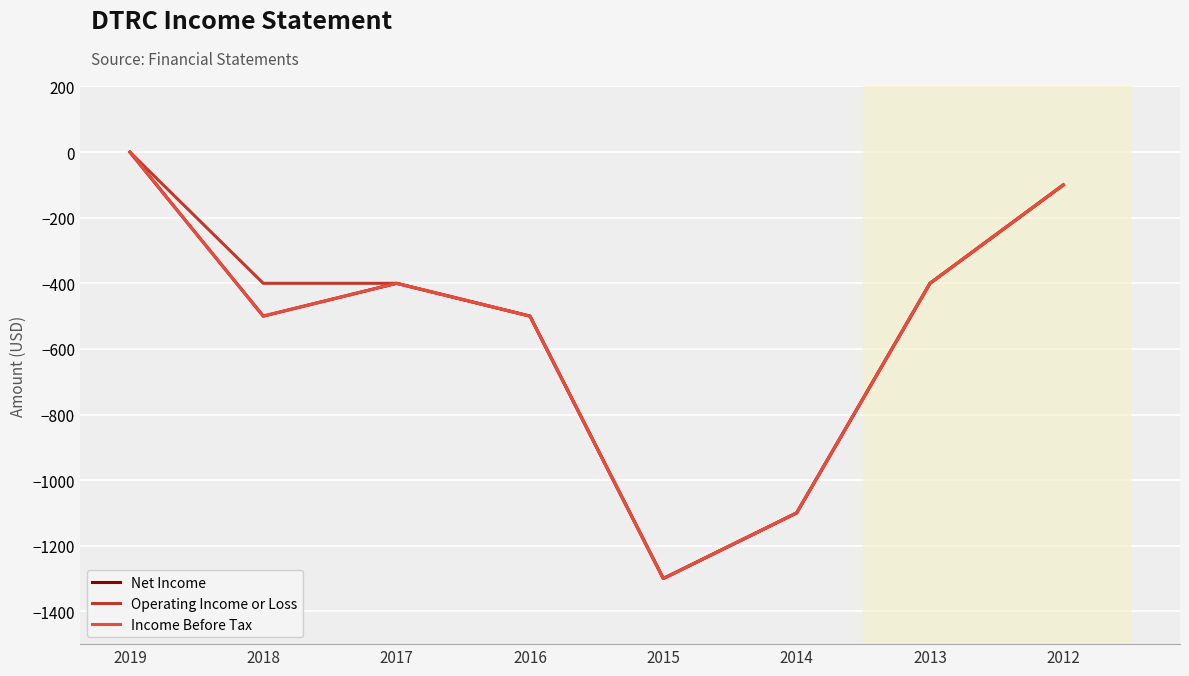

Does the chart have visible grid lines?

Yes